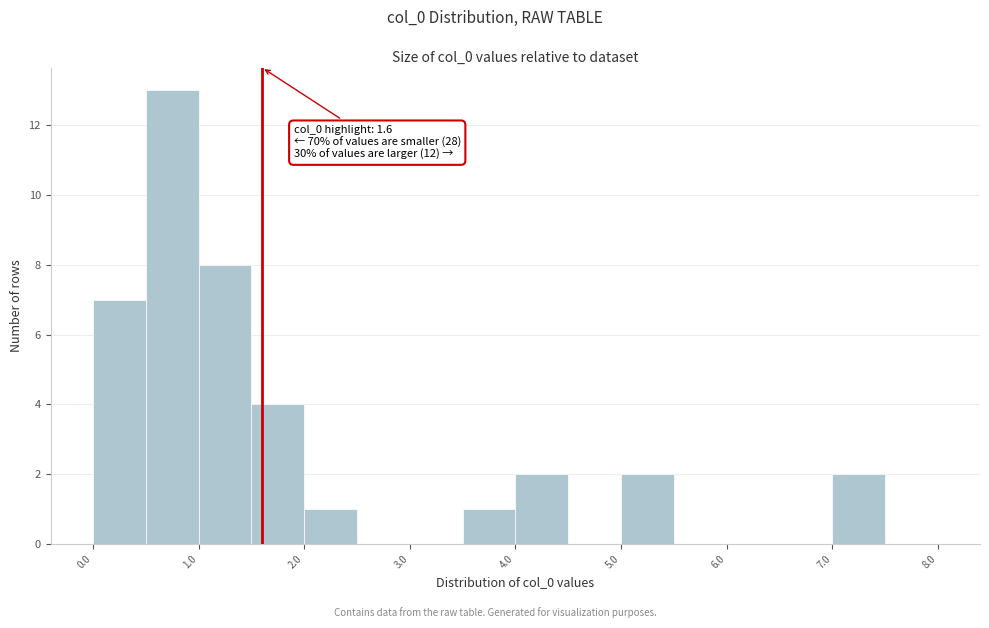

Which range on the x-axis has the tallest bar?

0.5 to 1.0